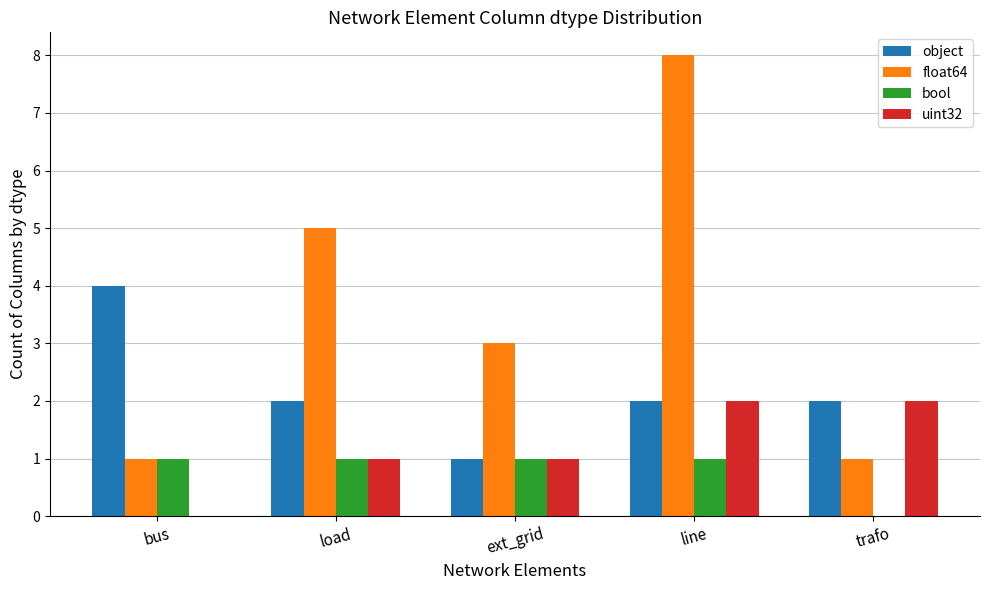

Are the bars horizontal?

No